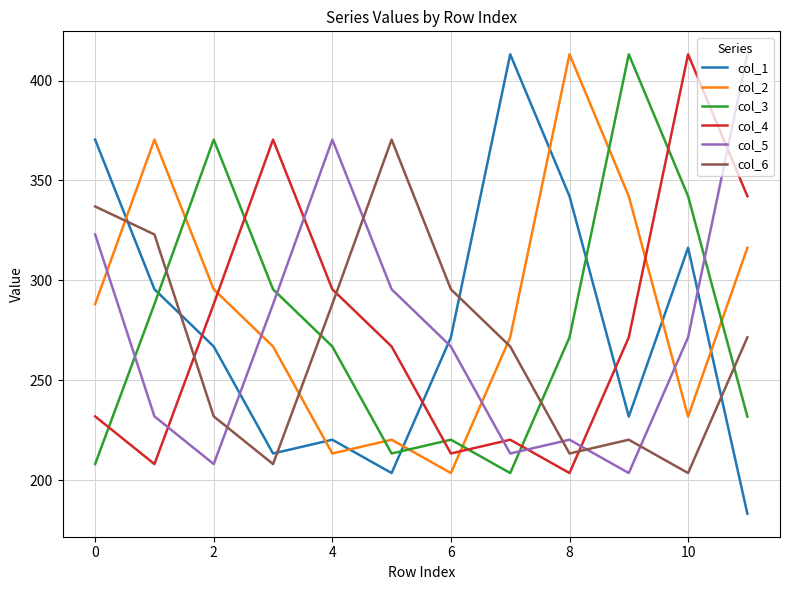

Which series has the largest range (max minus min)?

col_1